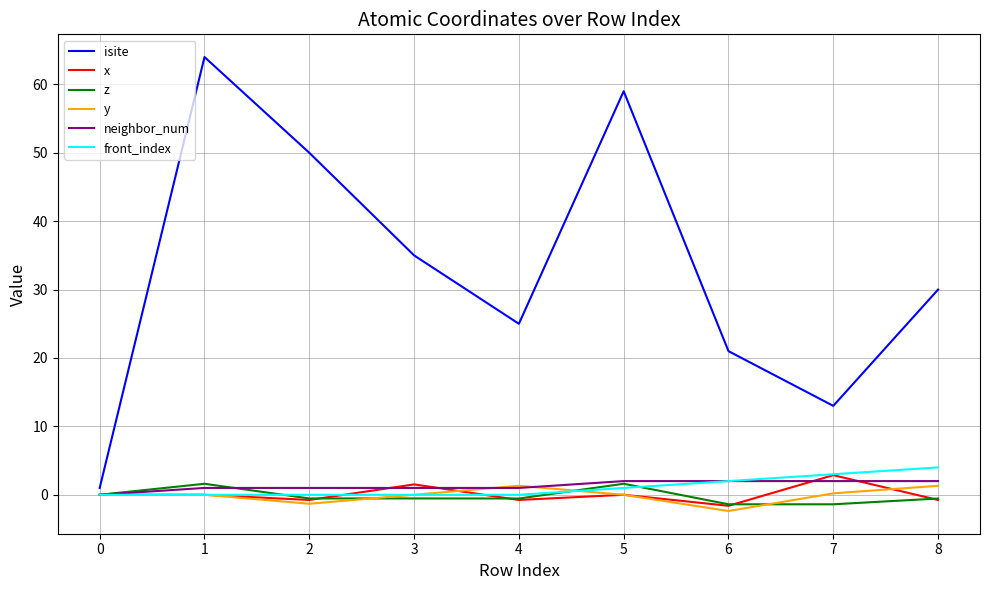

True or false: neighbor_num has a value of 0.0 at 0.

True